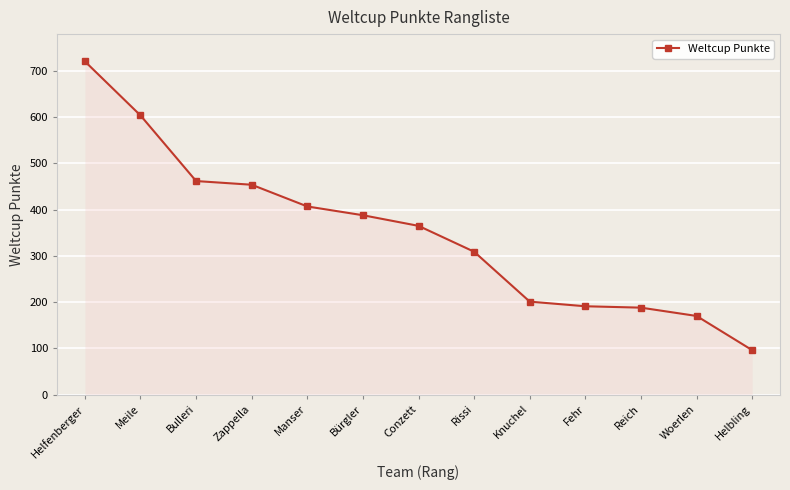

Between Helfenberger and Bürgler, which is larger?

Helfenberger